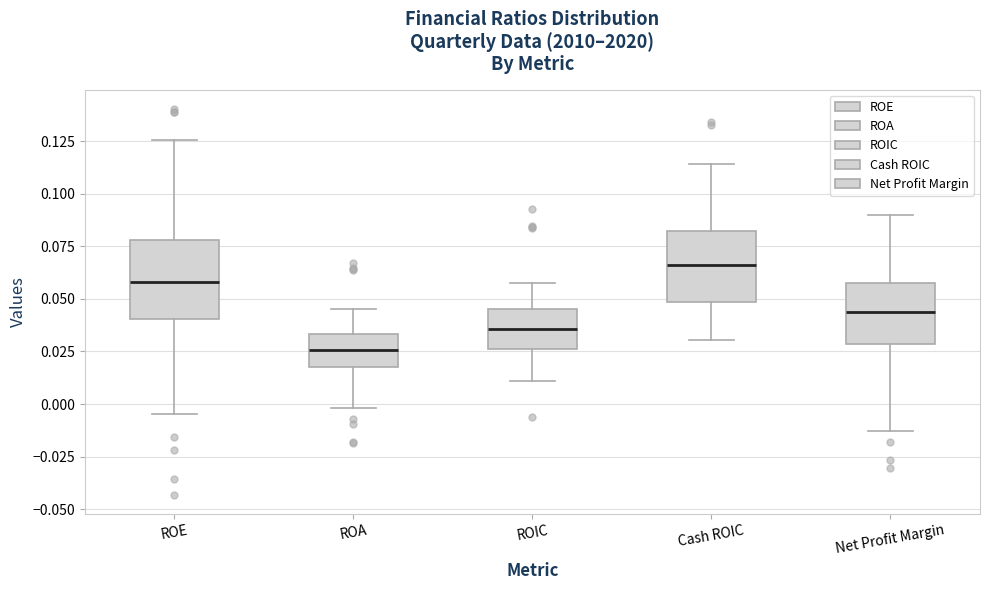

Reading left to right, read every box against the y-axis: the position of its median line, the range the box covers, and the ends of its whiskers. The values are not printed on the chart, so give them approximately, as read against the axis.

ROE: median 0.060, box 0.040 to 0.080, whiskers -0.005 to 0.125
ROA: median 0.025, box 0.020 to 0.035, whiskers 0.000 to 0.045
ROIC: median 0.035, box 0.025 to 0.045, whiskers 0.010 to 0.060
Cash ROIC: median 0.065, box 0.050 to 0.080, whiskers 0.030 to 0.115
Net Profit Margin: median 0.045, box 0.030 to 0.060, whiskers -0.015 to 0.090